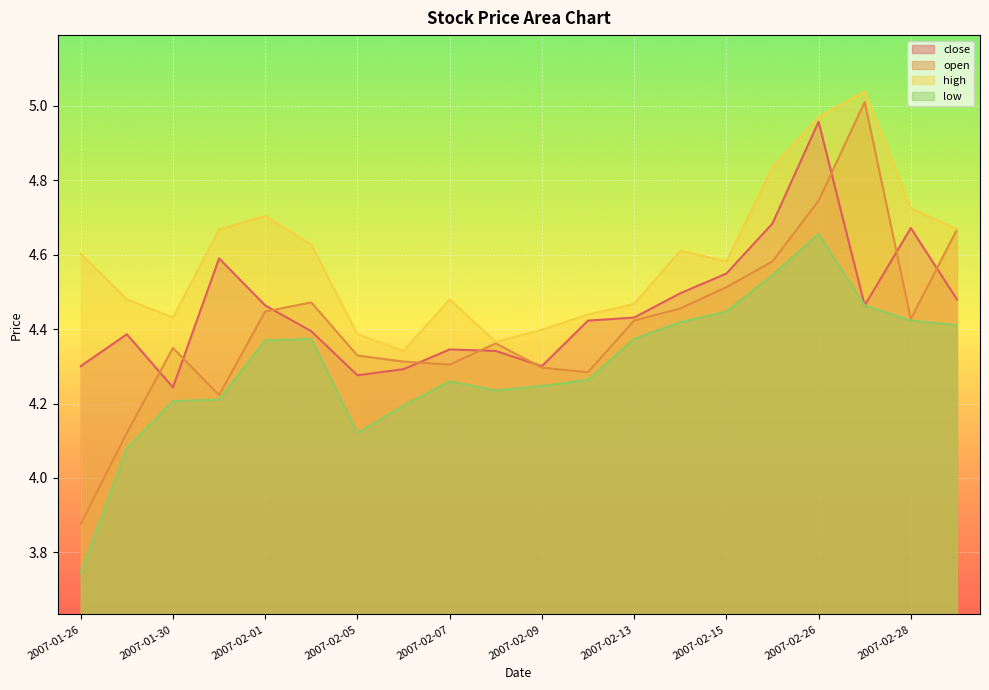

What is the greatest value displayed?

5.0